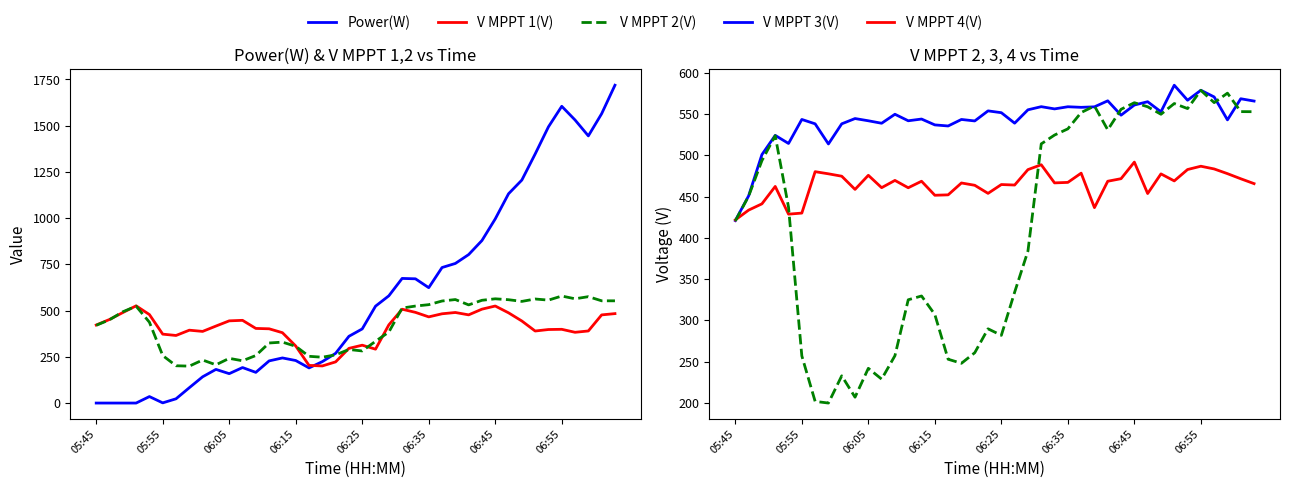

Reading left to right, extract all data points from this chart.

Power(W): 0.0	0.0	0.0	0.0	35.0	1.0	23.0	83.0	142.0	182.0	159.0	192.0	166.0	228.0	244.0	230.0	190.0	224.0	269.0	361.0	401.0	524.0	580.0	674.0	672.0	624.0	733.0	755.0	803.0	879.0	996.0	1132.0	1206.0	1347.0	1494.0	1605.0	1531.0	1445.0	1565.0	1719.0
V MPPT 1(V): 422.0	452.1	489.4	525.8	478.6	372.7	365.5	394.1	387.5	416.4	444.6	447.4	403.6	401.6	380.5	308.5	203.6	200.7	222.7	295.8	312.9	291.4	422.9	507.5	490.5	466.1	482.8	489.8	477.0	507.8	524.8	488.0	443.8	389.6	397.7	398.8	382.7	389.9	476.8	483.7
V MPPT 2(V): 420.5	450.5	493.6	523.8	437.1	256.9	201.7	199.7	232.7	206.8	241.8	228.7	257.1	324.9	329.5	307.0	252.8	247.9	260.7	289.7	281.8	334.1	384.0	513.9	524.6	532.1	551.9	559.8	530.9	555.8	563.8	558.9	549.8	562.8	556.7	578.8	563.9	575.4	553.0	552.9
V MPPT 3(V): 420.9	450.9	500.9	524.2	514.4	543.5	538.2	513.8	538.2	544.6	541.9	538.9	549.8	541.9	544.0	536.9	535.6	543.5	541.7	553.9	551.7	539.0	555.2	559.0	556.3	558.9	558.2	558.8	566.1	548.7	561.0	565.0	552.8	585.0	566.8	578.9	570.8	543.0	568.6	565.8
V MPPT 4(V): 421.7	433.6	441.2	462.3	428.7	430.0	480.2	477.6	474.7	458.7	475.8	460.8	469.6	460.7	468.6	451.6	452.1	466.5	463.7	453.9	464.6	464.0	482.7	488.6	466.6	467.2	478.4	436.6	468.6	471.7	491.8	453.7	477.5	469.0	482.8	486.8	483.5	477.8	471.6	465.7